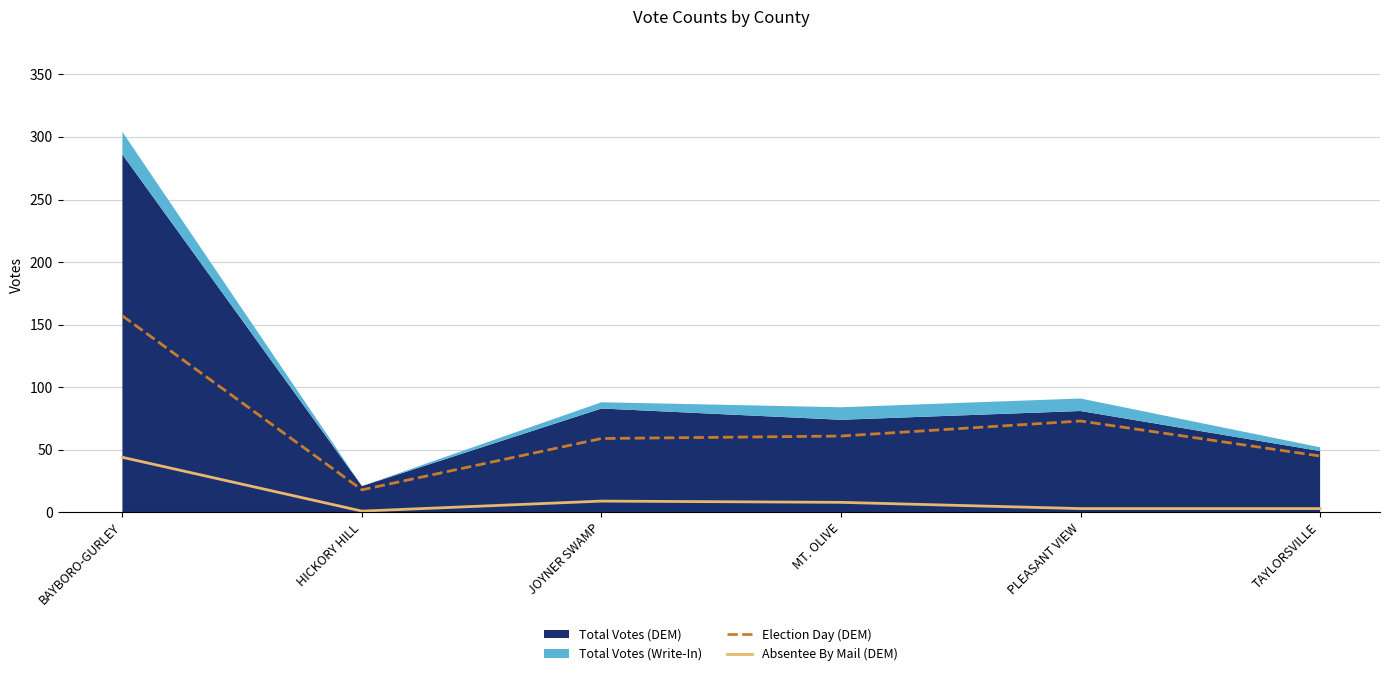

True or false: Election Day (DEM) and Absentee By Mail (DEM) cross at least once.

False